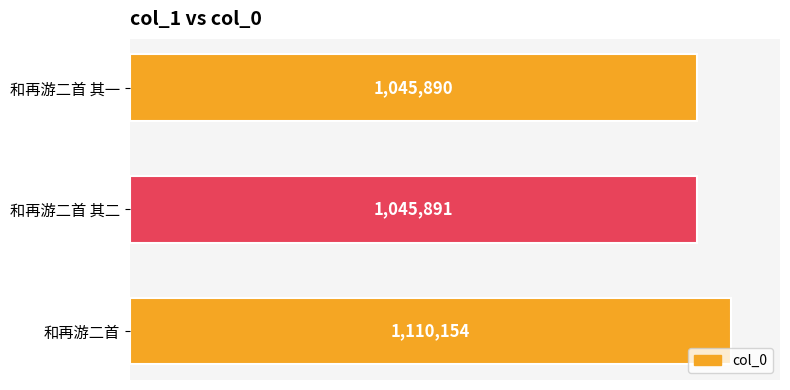

Count the number of data series in this chart.

1